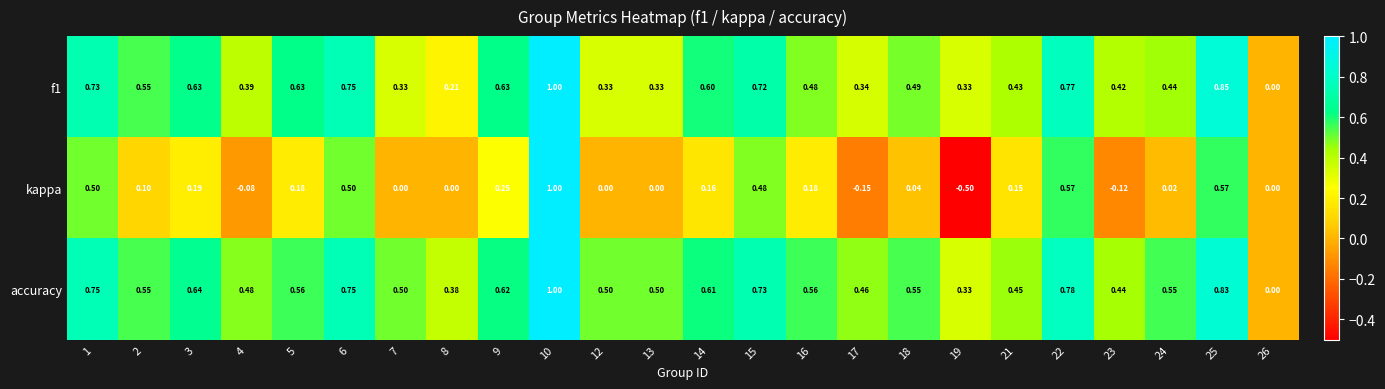

At which category is the sum across all series the highest?

10